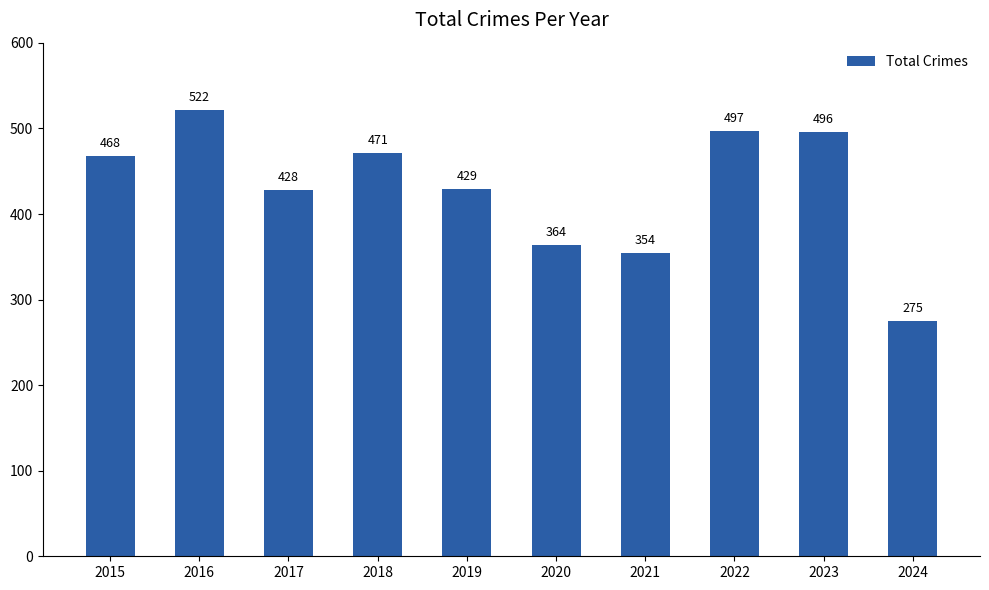

Which category has the lowest value across all series?

2024